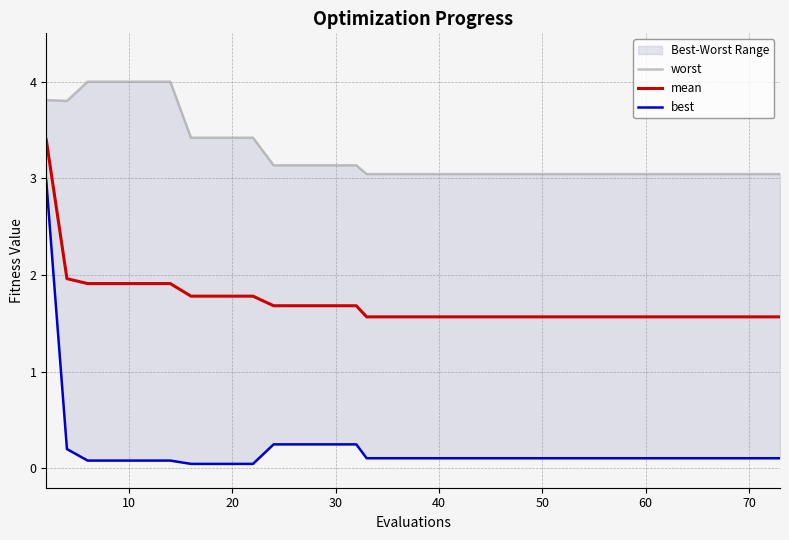

Reading left to right, extract all data points from this chart.

worst: 3.8	3.8	4.0	4.0	4.0	4.0	4.0	3.4	3.4	3.4	3.4	3.1	3.1	3.1	3.1	3.1	3.1	3.0	3.0	3.0	3.0	3.0	3.0	3.0	3.0	3.0	3.0	3.0	3.0	3.0	3.0	3.0	3.0	3.0	3.0	3.0	3.0	3.0	3.0	3.0
mean: 3.4	2.0	1.9	1.9	1.9	1.9	1.9	1.8	1.8	1.8	1.8	1.7	1.7	1.7	1.7	1.7	1.7	1.6	1.6	1.6	1.6	1.6	1.6	1.6	1.6	1.6	1.6	1.6	1.6	1.6	1.6	1.6	1.6	1.6	1.6	1.6	1.6	1.6	1.6	1.6
best: 3.0	0.2	0.1	0.1	0.1	0.1	0.1	0.0	0.0	0.0	0.0	0.2	0.2	0.2	0.2	0.2	0.2	0.1	0.1	0.1	0.1	0.1	0.1	0.1	0.1	0.1	0.1	0.1	0.1	0.1	0.1	0.1	0.1	0.1	0.1	0.1	0.1	0.1	0.1	0.1